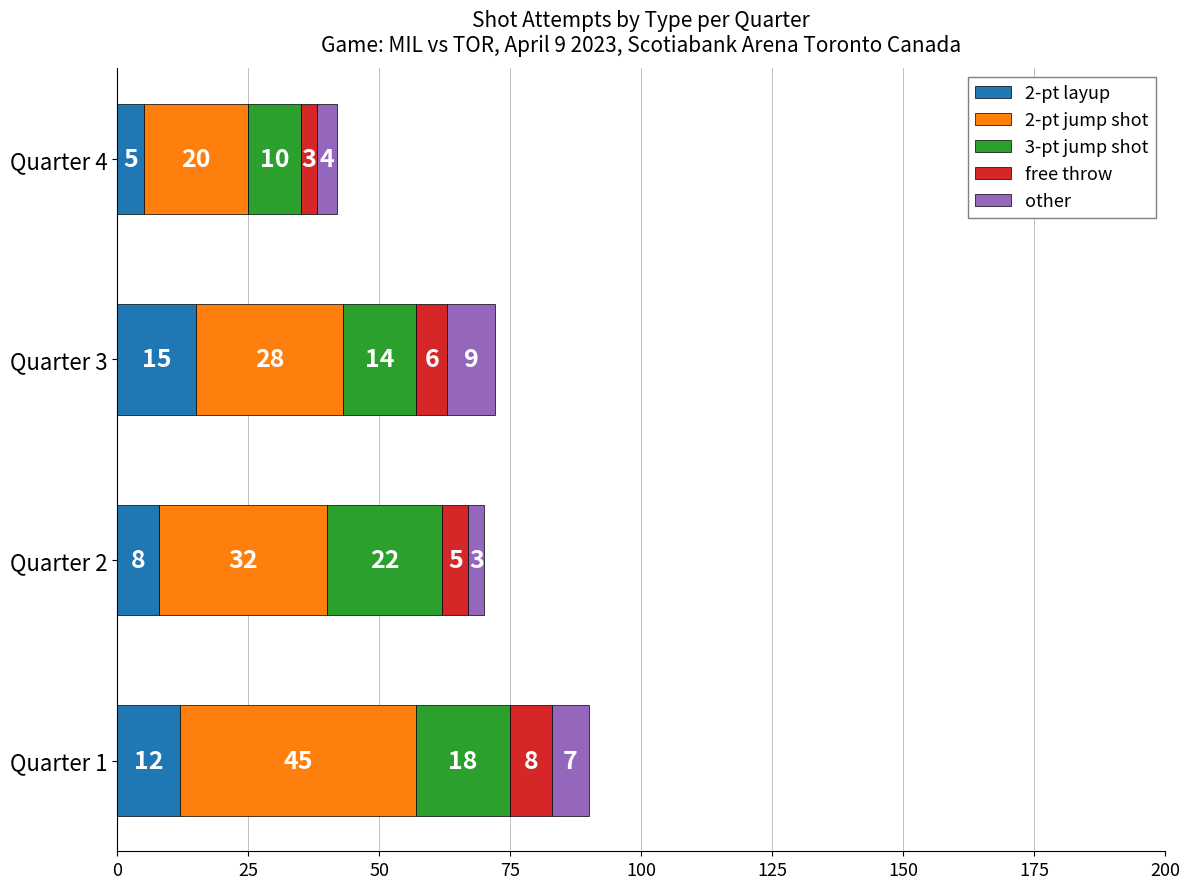

The 2-pt layup series shows 3 at Quarter 3. True or false?

False